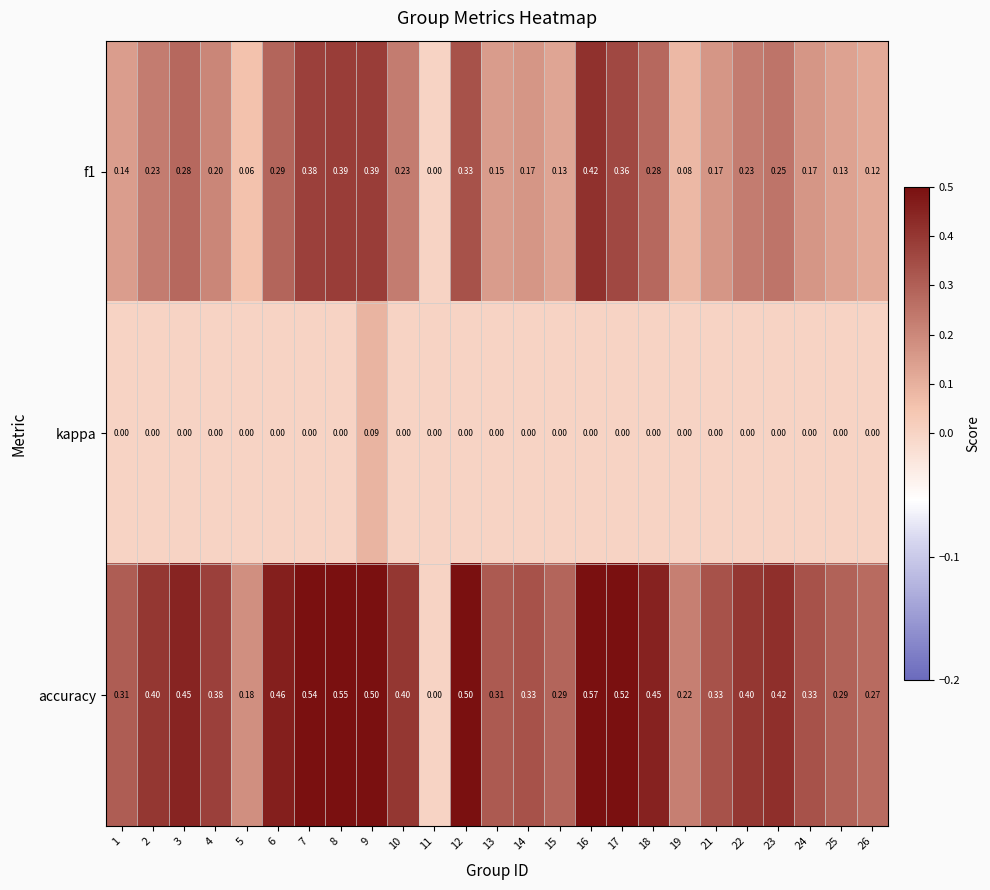

How many data points does each series have?

25